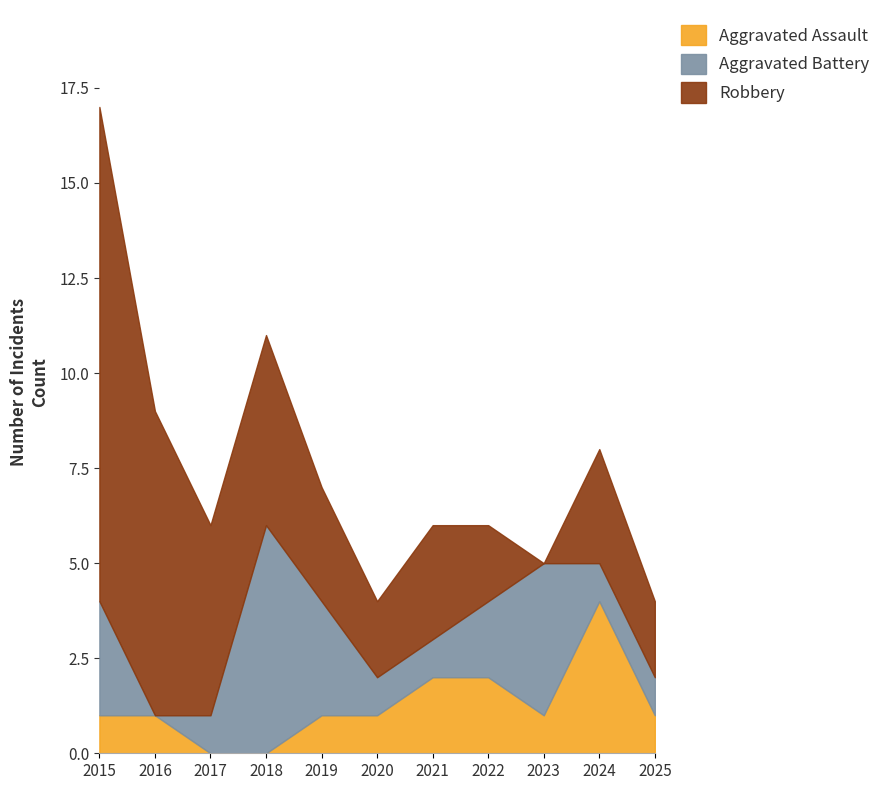

List the series in order of their overall mean, highest first.

Robbery, Aggravated Battery, Aggravated Assault